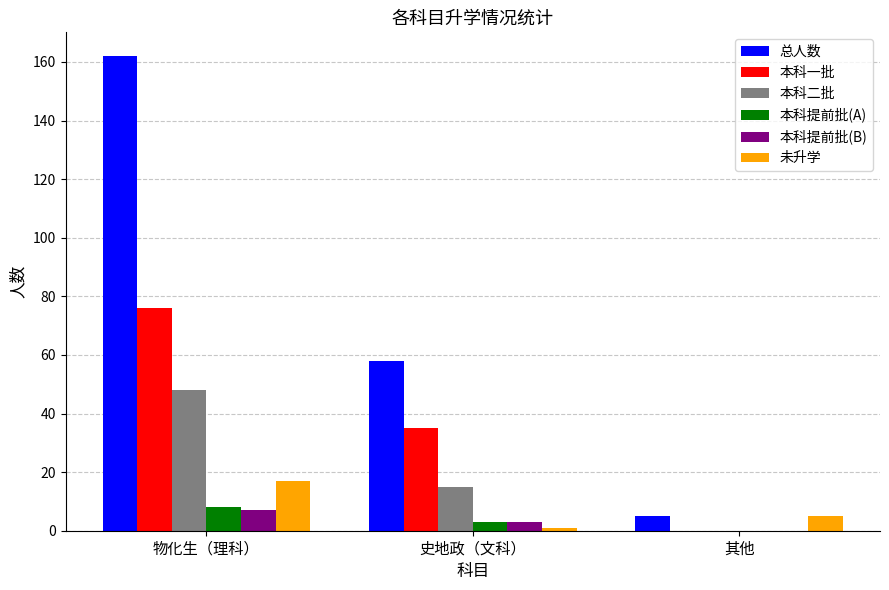

At which label is 总人数 closest to 83?

史地政（文科）